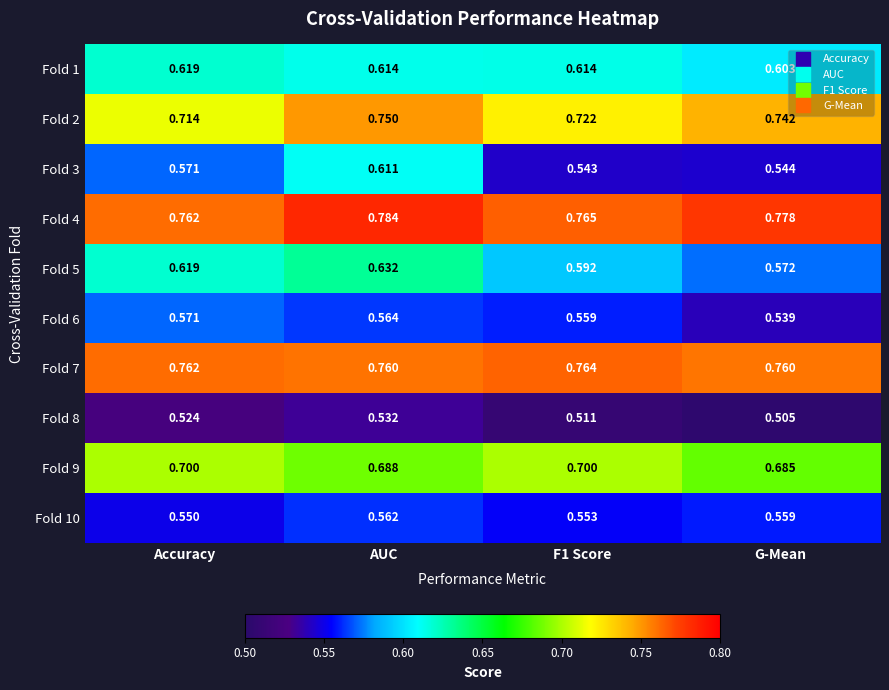

At which category is the sum across all series the highest?

AUC